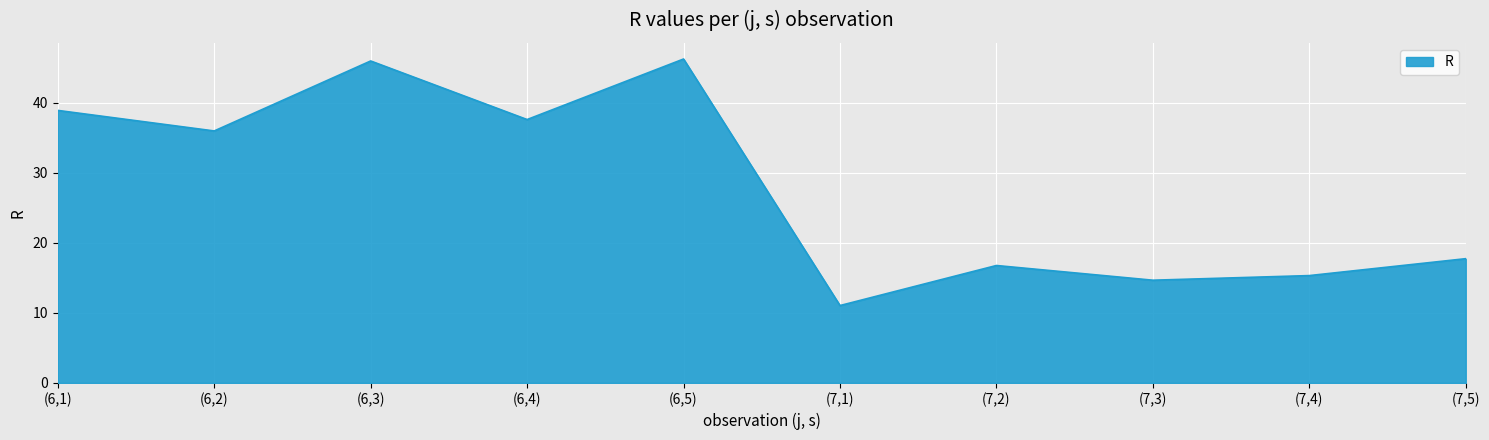

What is the change in value from (6,5) to (7,4)?

-30.9